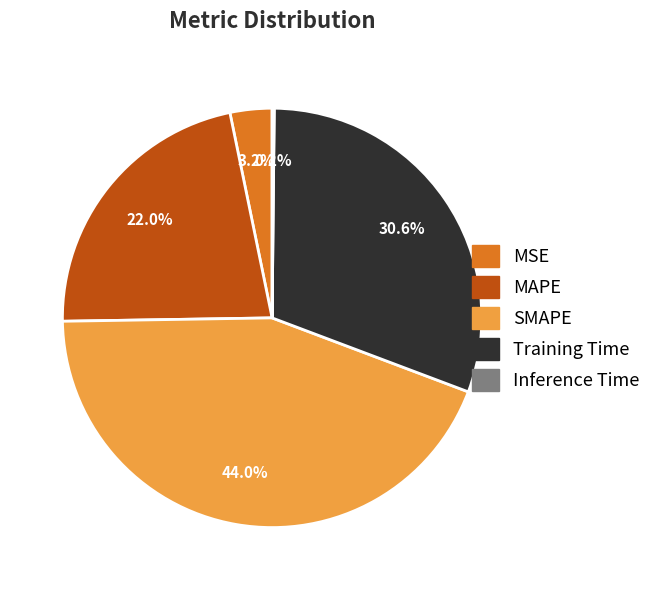

Which slice is the largest?

SMAPE